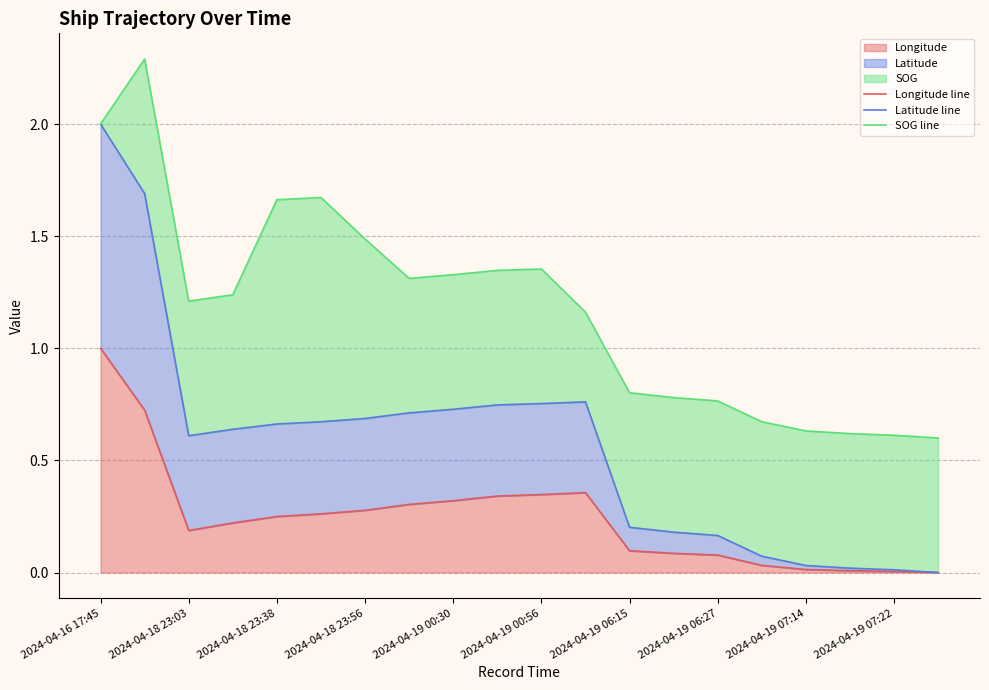

Reading left to right, list all the values displayed in this chart.

Longitude line: 1.0	0.7	0.2	0.2	0.2	0.3	0.3	0.3	0.3	0.3	0.3	0.4	0.1	0.1	0.1	0.0	0.0	0.0	0.0	0.0
Latitude line: 2.0	1.7	0.6	0.6	0.7	0.7	0.7	0.7	0.7	0.7	0.8	0.8	0.2	0.2	0.2	0.1	0.0	0.0	0.0	0.0
SOG line: 2.0	2.3	1.2	1.2	1.7	1.7	1.5	1.3	1.3	1.3	1.4	1.2	0.8	0.8	0.8	0.7	0.6	0.6	0.6	0.6